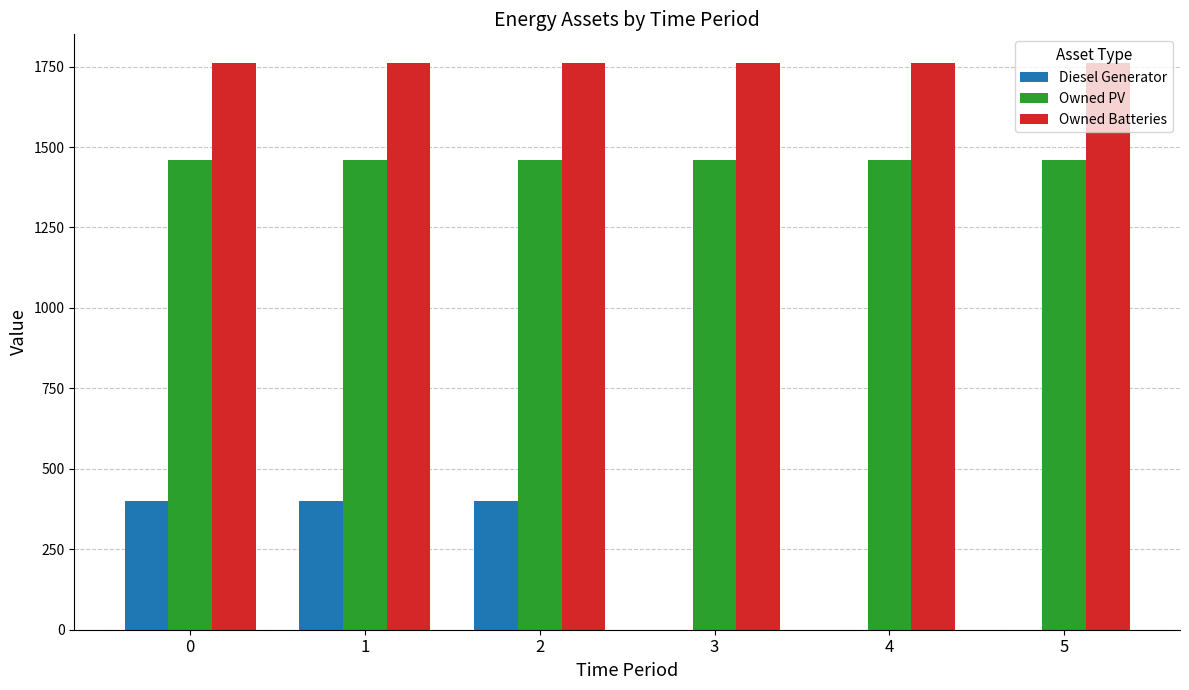

What is the maximum value shown in the chart?

1762